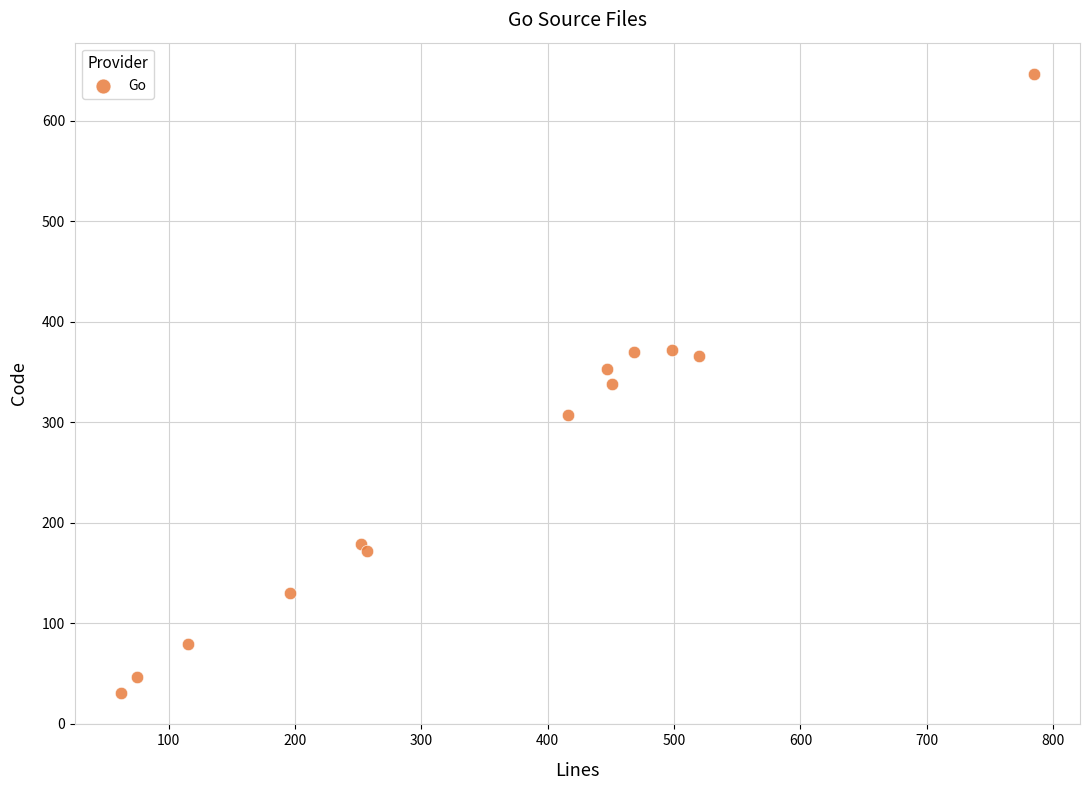

What is the range of X values (max minus min)?

723